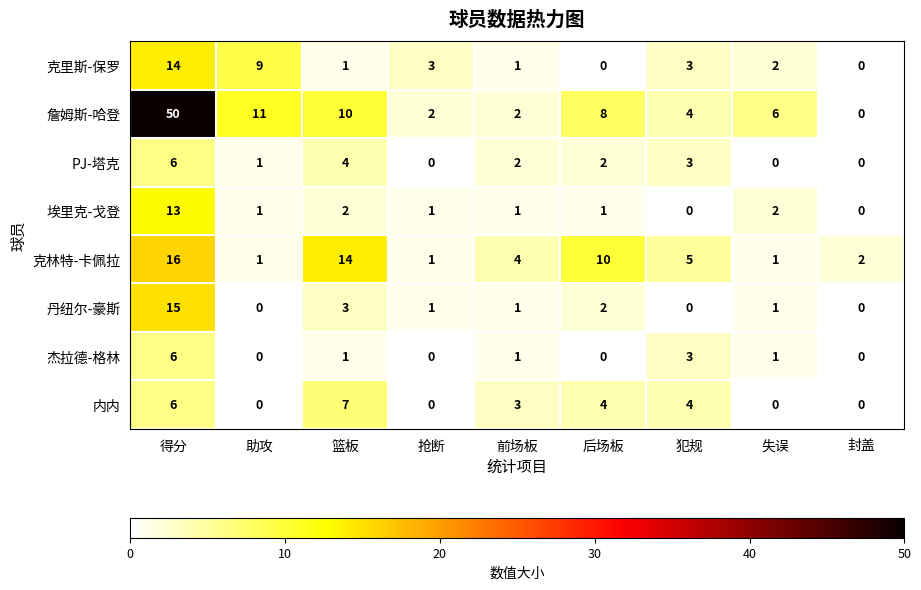

What is the sum of the 埃里克-戈登 values at 得分 and 前场板?

14